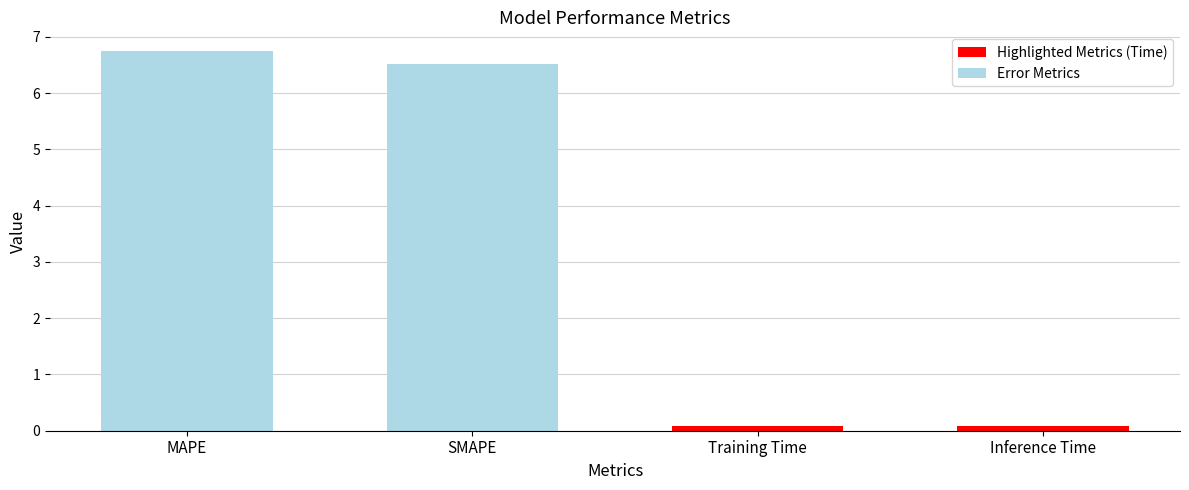

At which category does the chart reach its peak across all series?

MAPE